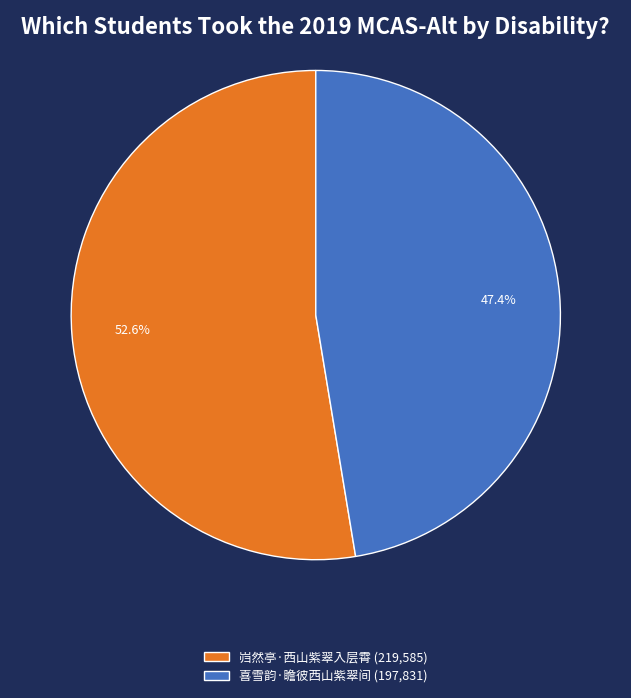

True or false: 喜雪韵·瞻彼西山紫翠间 accounts for 47% of the total.

True